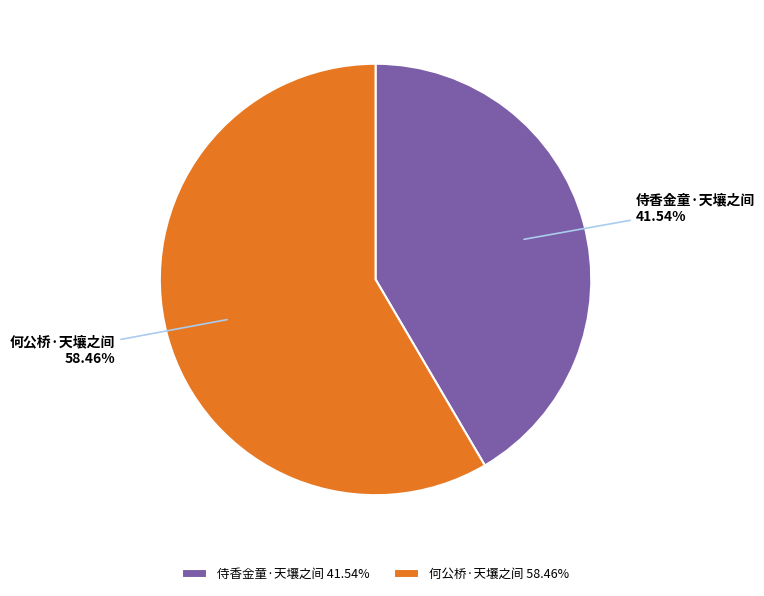

To the nearest percent, what portion does 何公桥·天壤之间 represent?

58%